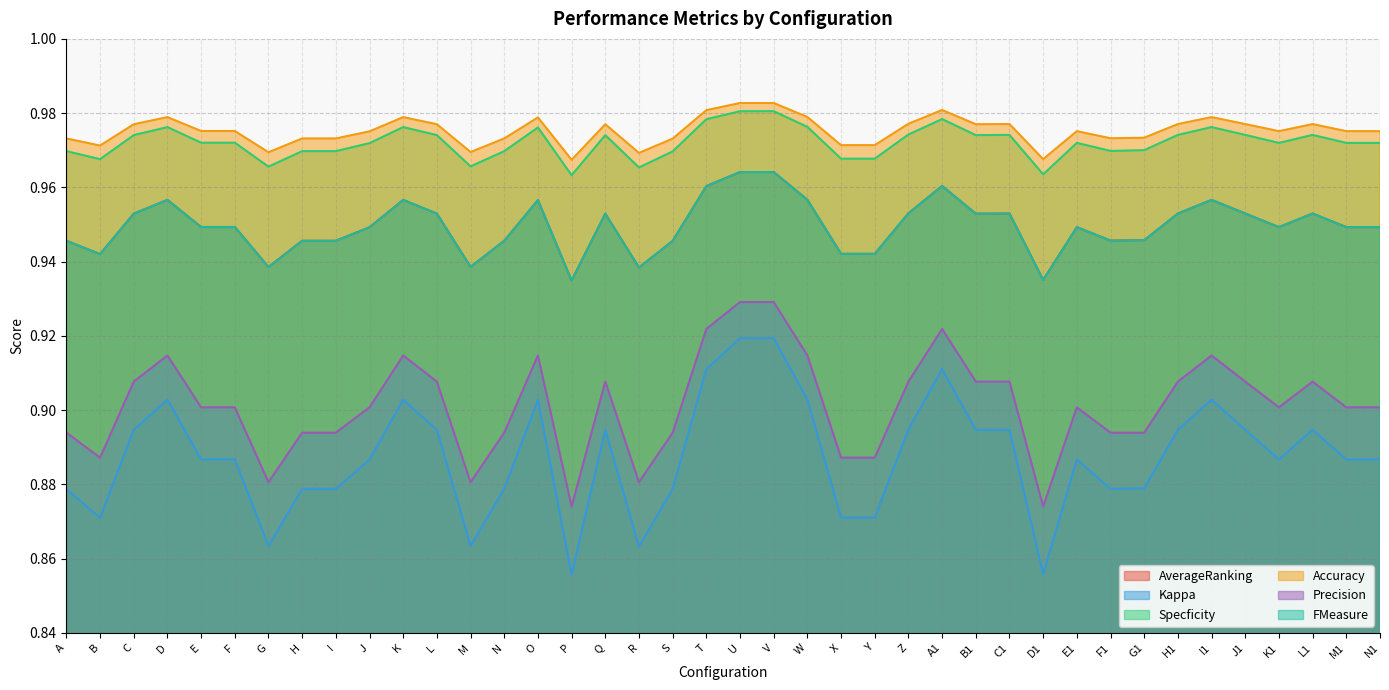

True or false: Specficity and AverageRanking intersect in this chart.

False